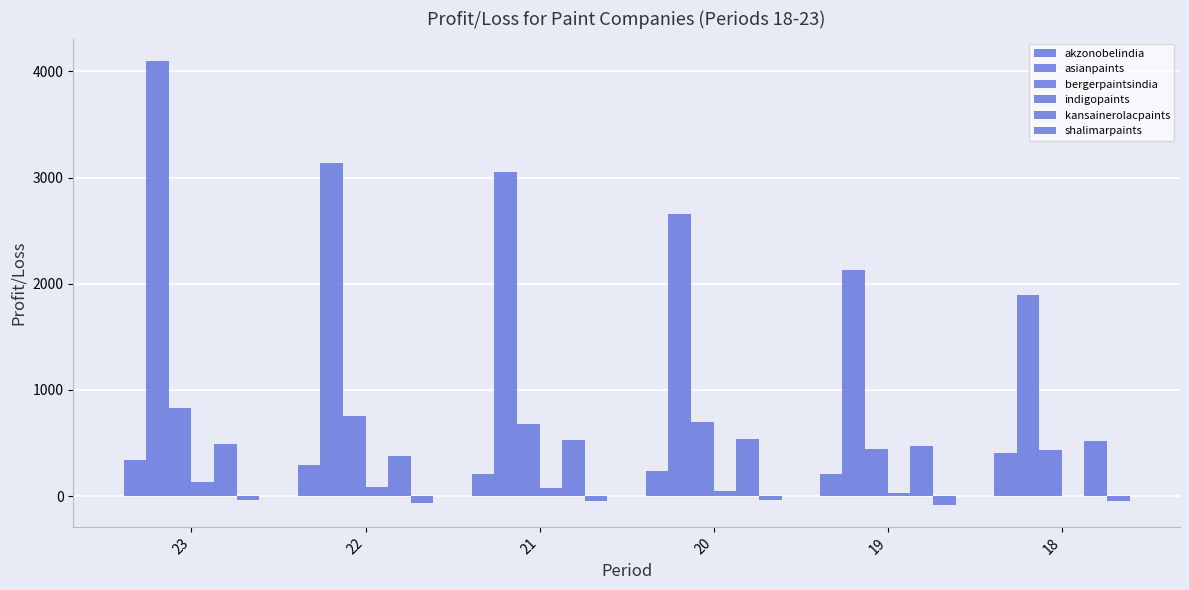

True or false: akzonobelindia has a value of 230.8 at 23.

False